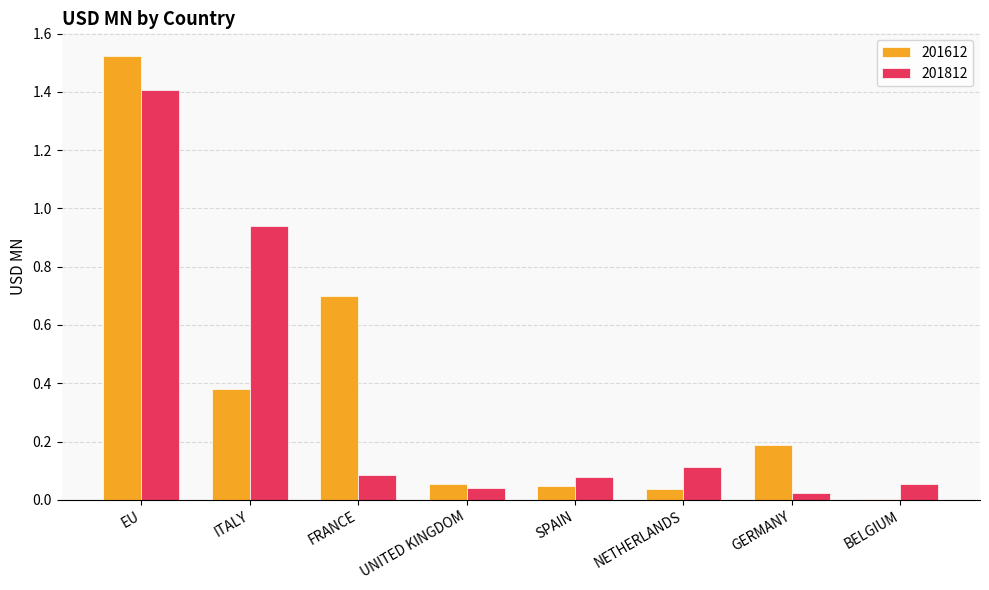

Where is 201812 nearest to the value 0?

GERMANY